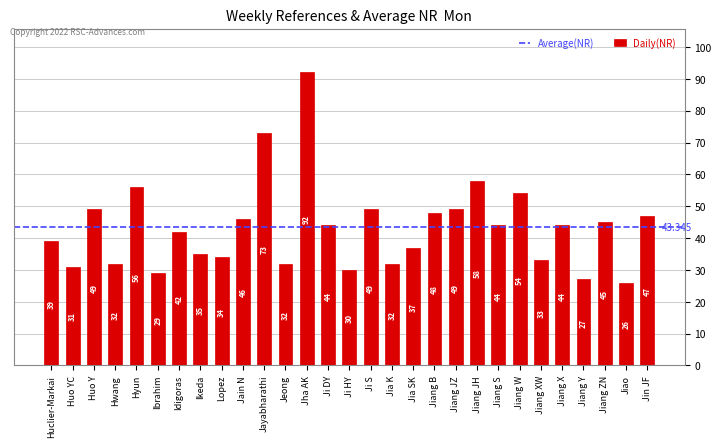

What is the average value?

43